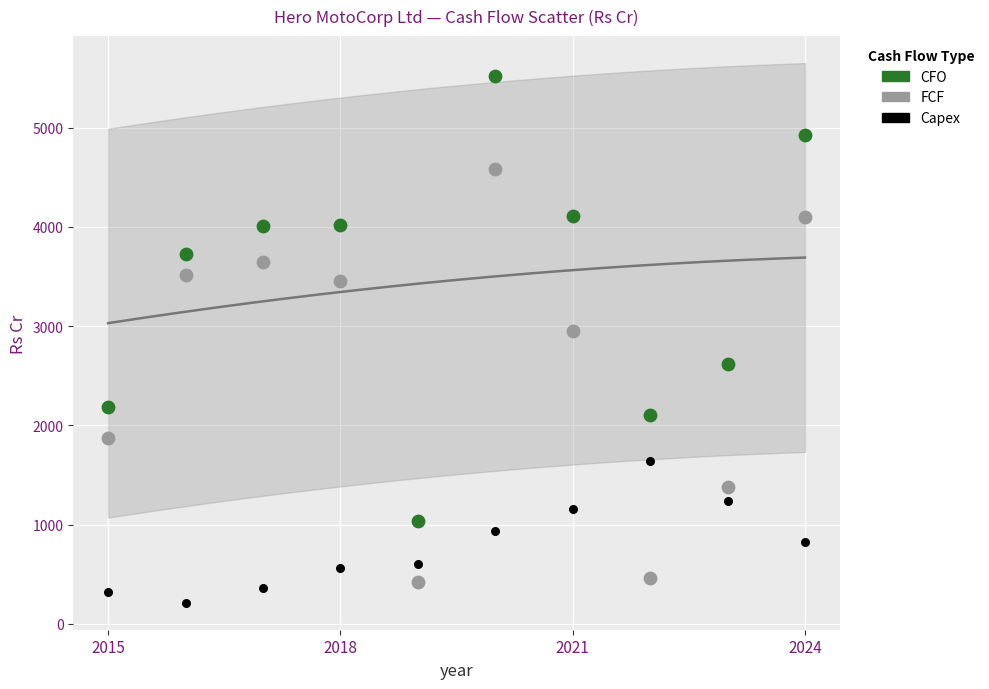

Across all data points, what is the range of Y values (max minus min)?

5306.6